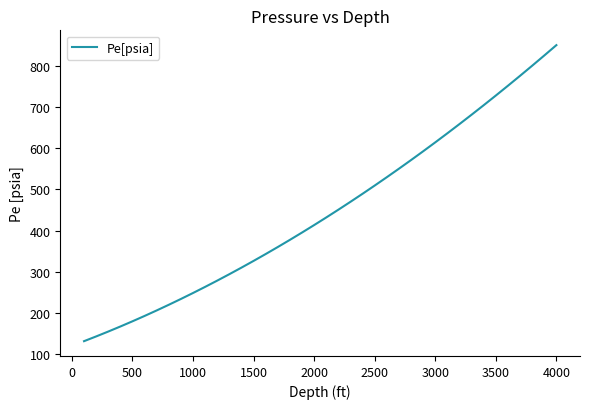

Reading left to right, what are all the values shown in this chart?

132.0	143.5	155.3	167.6	180.2	193.2	206.5	220.3	234.4	248.8	263.7	278.9	294.4	310.4	326.7	343.3	360.3	377.7	395.4	413.5	432.0	450.8	470.0	489.5	509.4	529.6	550.2	571.2	592.5	614.1	636.1	658.5	681.2	704.2	727.6	751.4	775.5	799.9	824.7	849.8